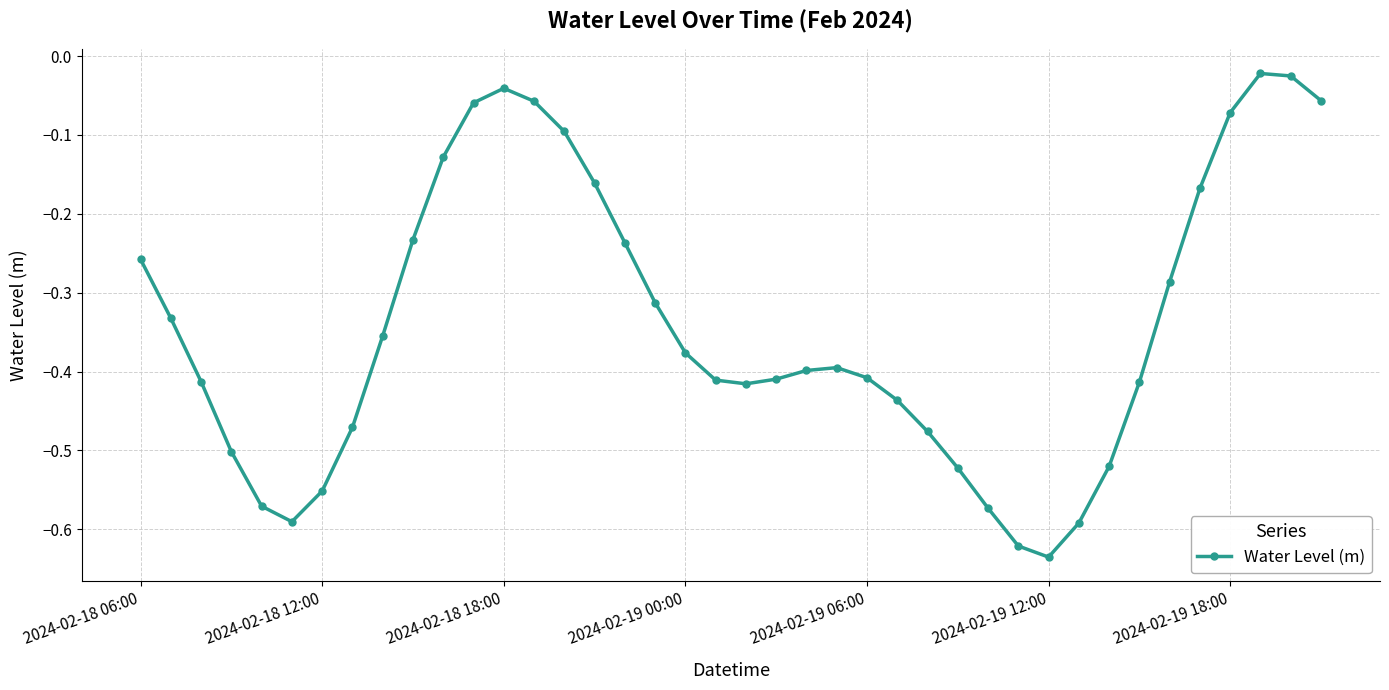

What is the difference between the second highest and minimum values?

0.6